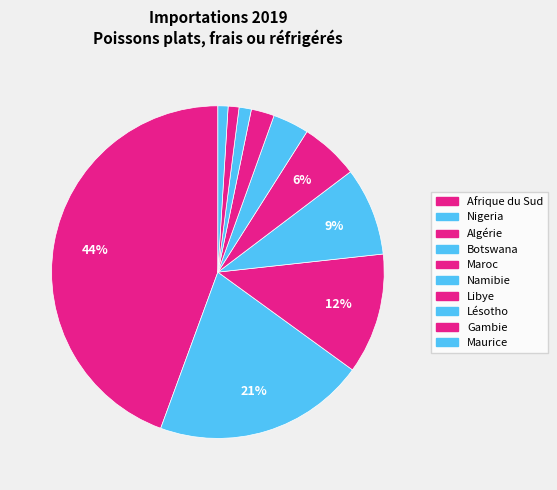

True or false: Botswana accounts for 1% of the total.

False